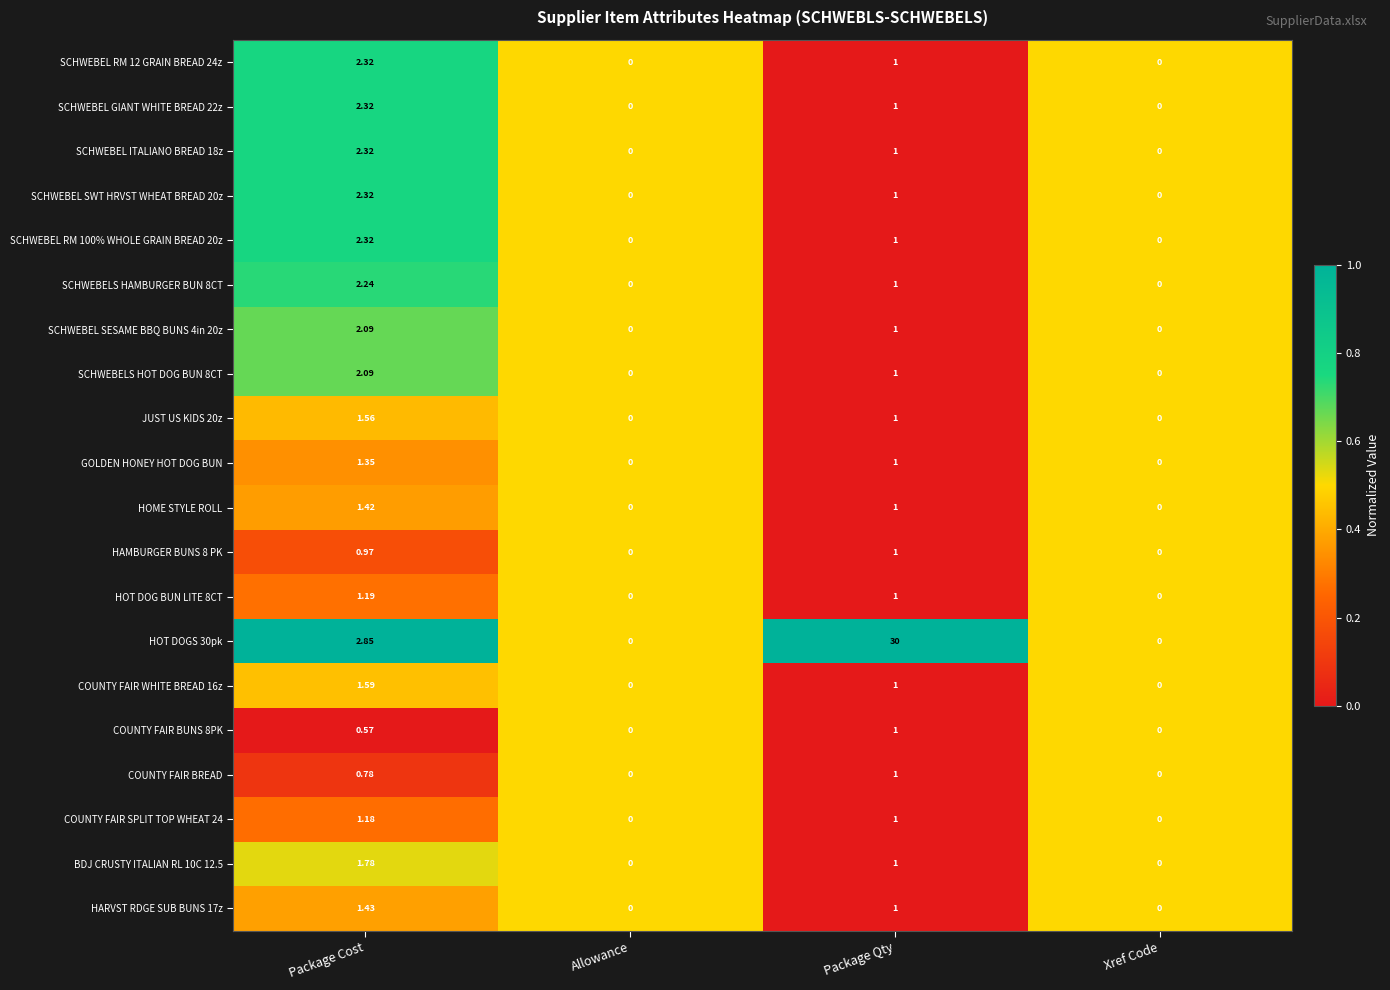

At which label is SCHWEBELS HAMBURGER BUN 8CT closest to 1?

Package Qty